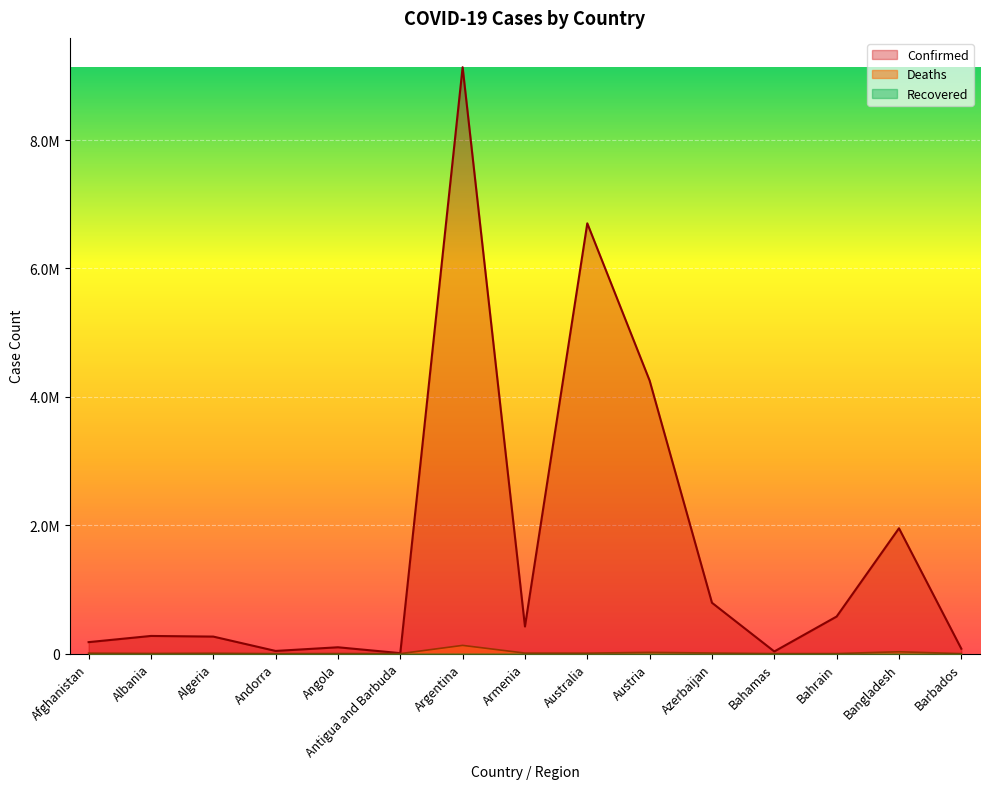

True or false: Deaths and Confirmed cross at least once.

False